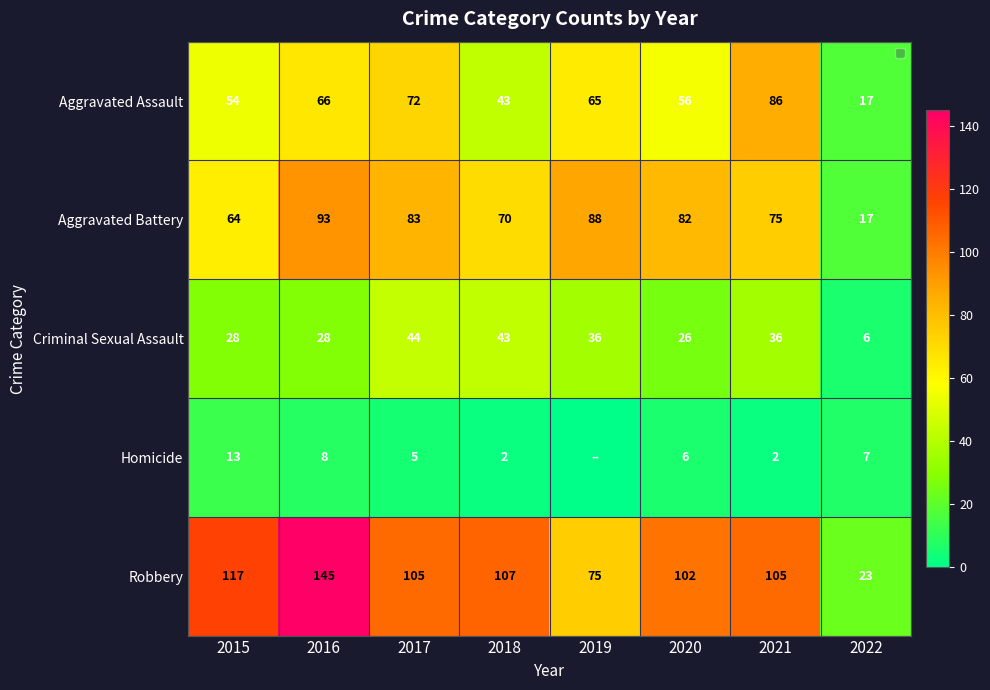

What is the highest value of the Aggravated Battery series?

93